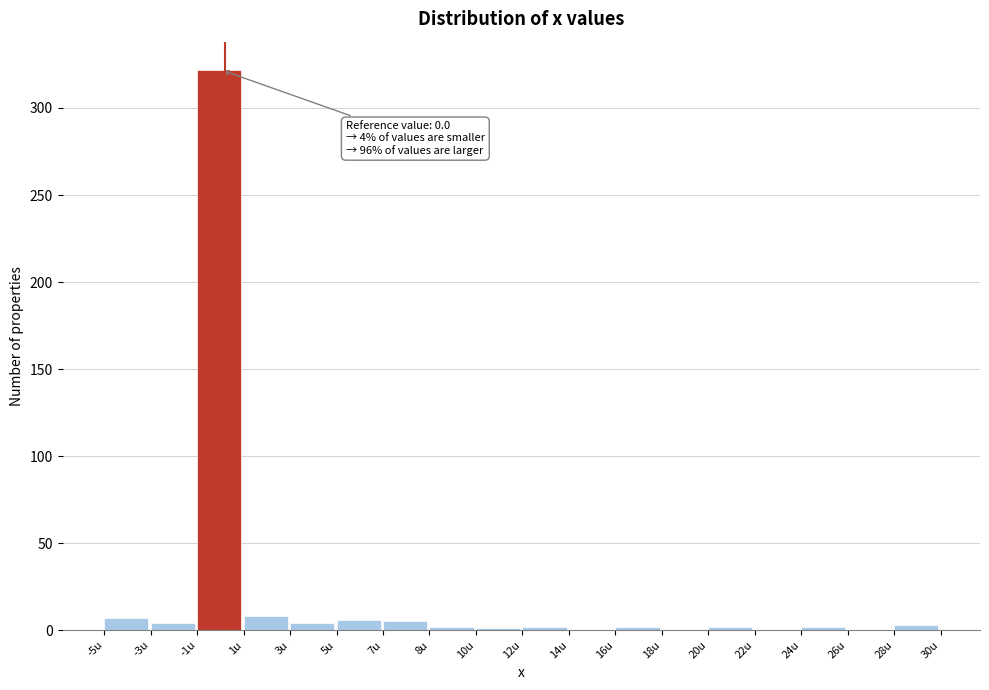

What is the maximum value shown in the chart?

322